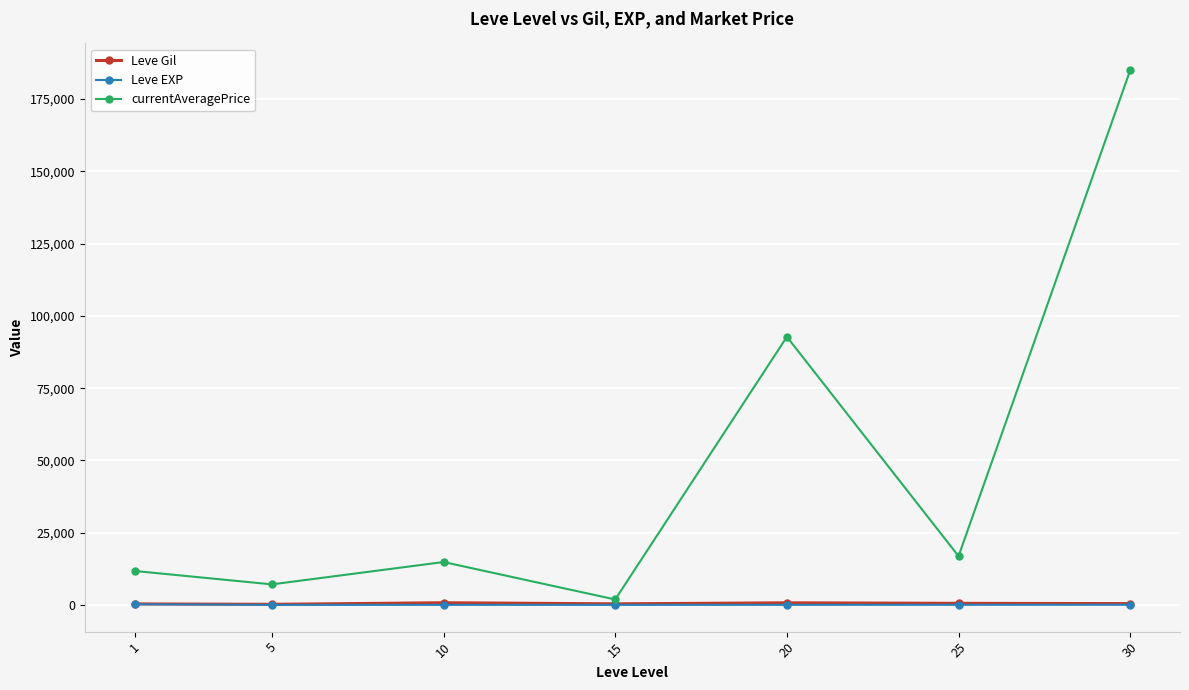

What is the maximum value shown in the chart?

185016.0